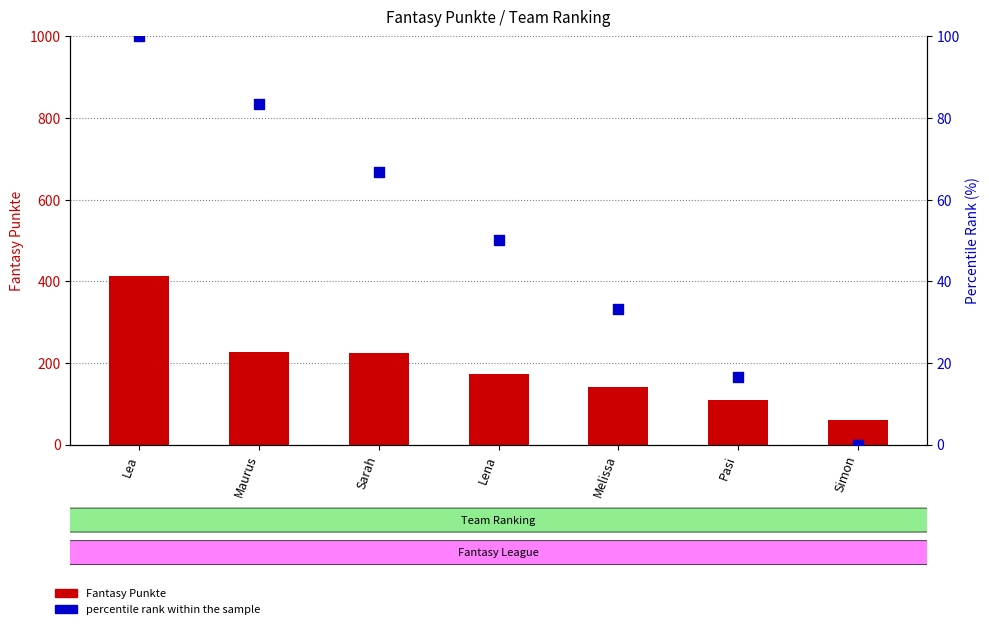

Which series has the widest spread of Y values?

Fantasy Punkte